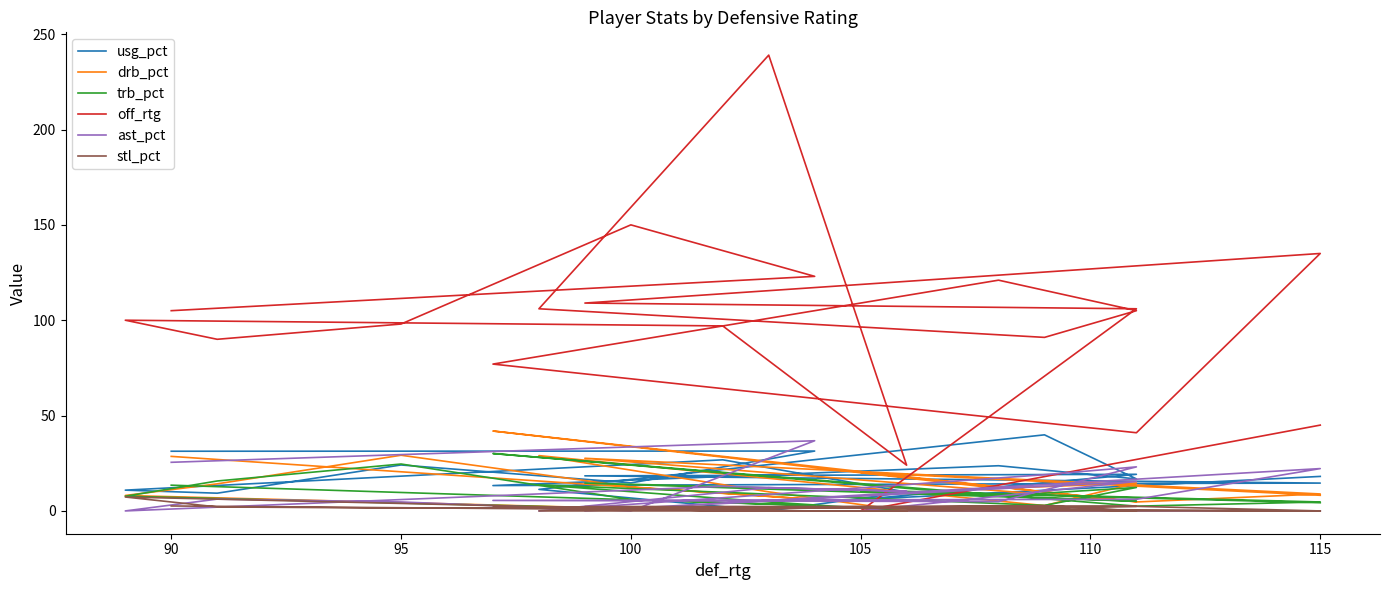

What is the label of the 6th point from the left?

110